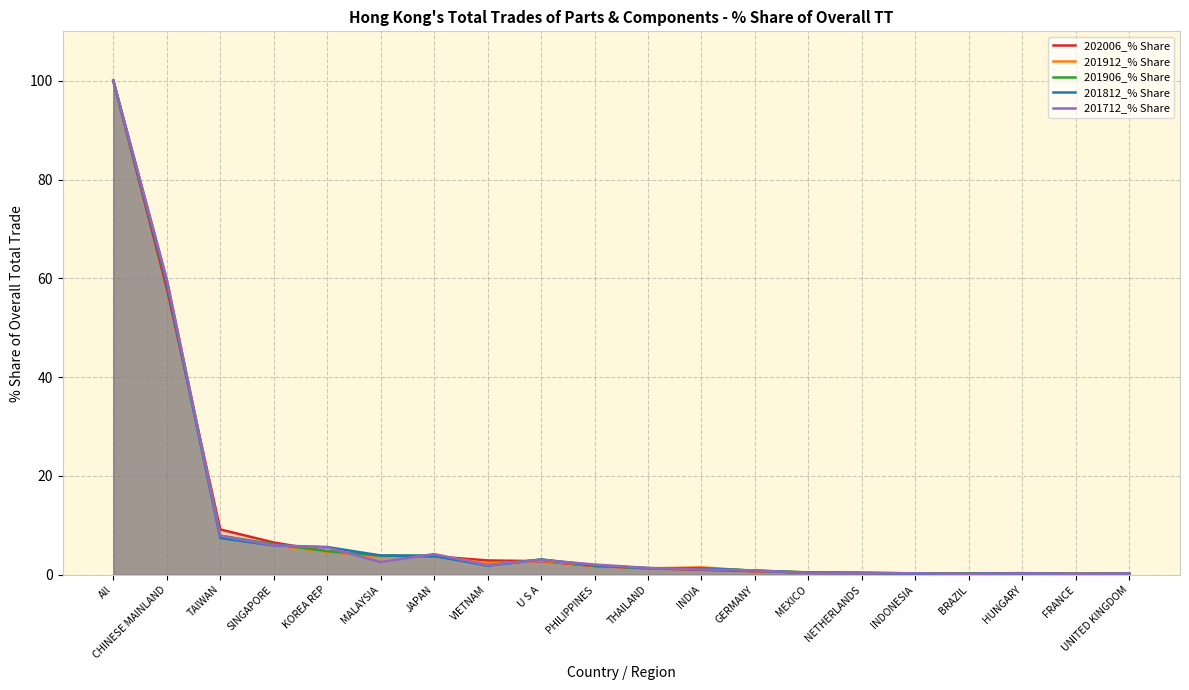

At which category does the chart reach its minimum across all series?

UNITED KINGDOM